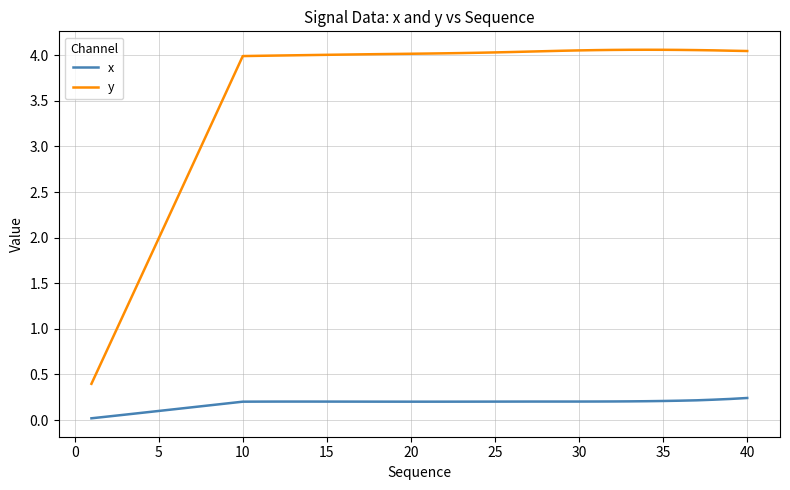

Which series has the widest spread of values?

y